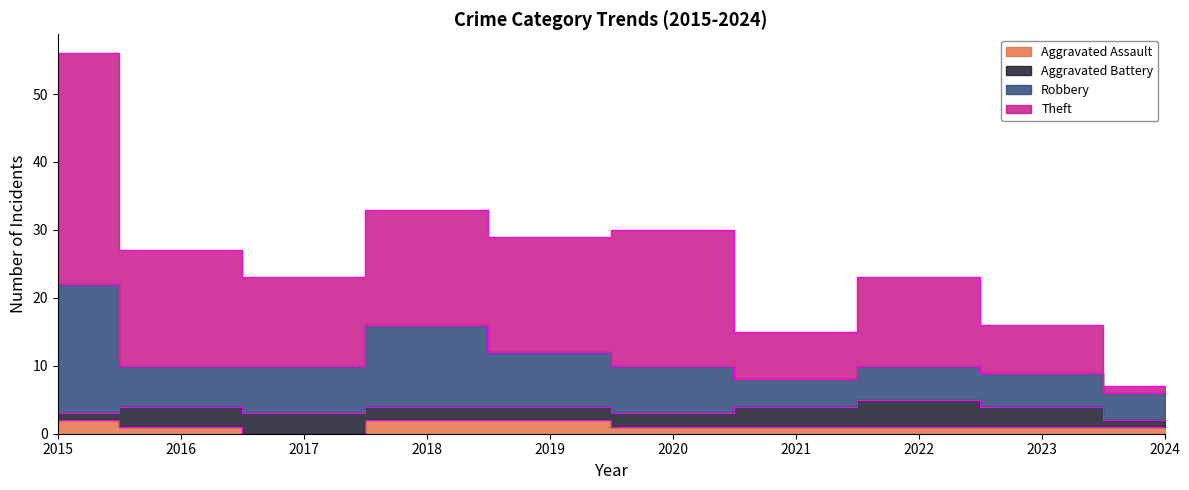

What is the sum of all Aggravated Assault values?

12